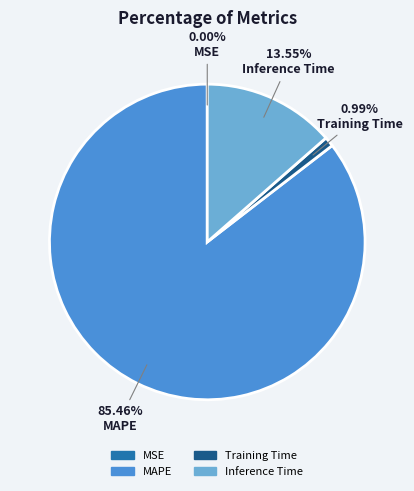

Does any single category account for the majority?

Yes